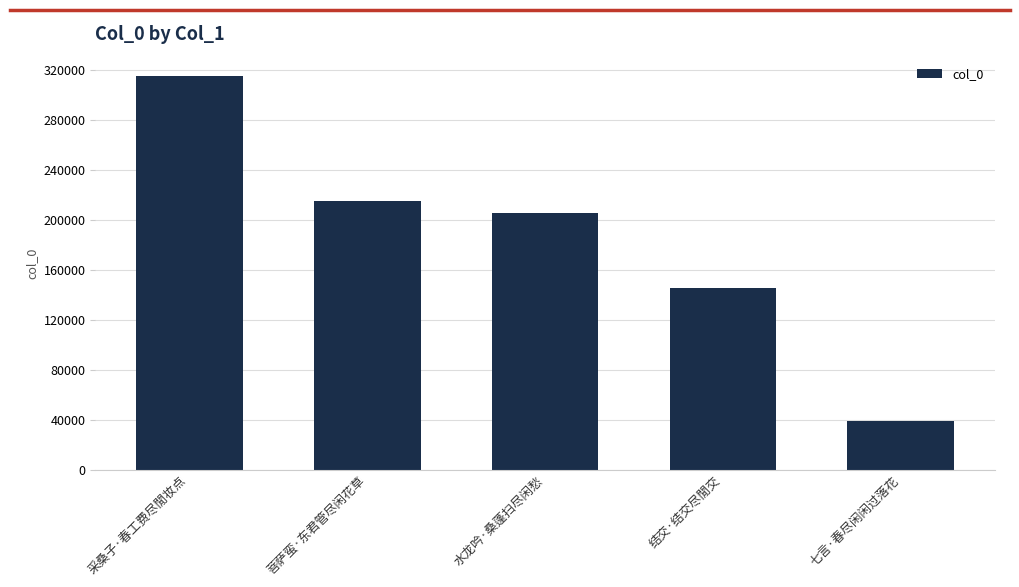

List the labels in order of value, smallest first.

七言·春尽闲闲过落花, 结交·结交尽閒交, 水龙吟·桑蓬扫尽闲愁, 菩萨蛮·东君管尽闲花草, 采桑子·春工费尽閒妆点